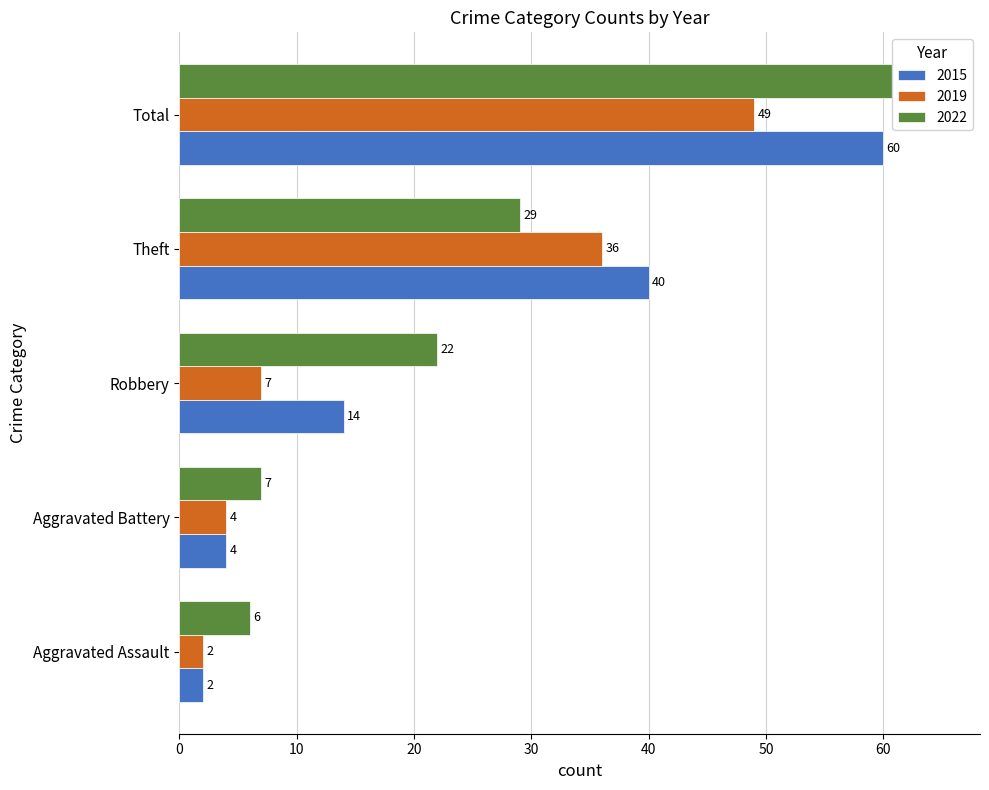

What is the sum of all 2019 values?

98